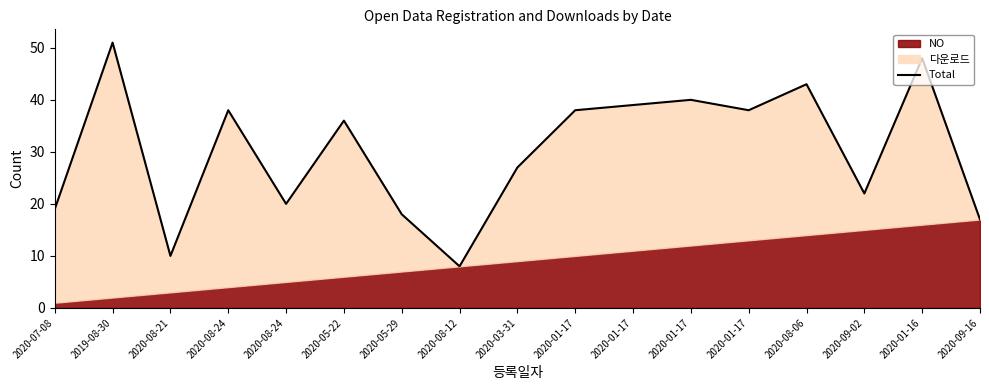

True or false: the data shows 12 at 2020-05-22.

False